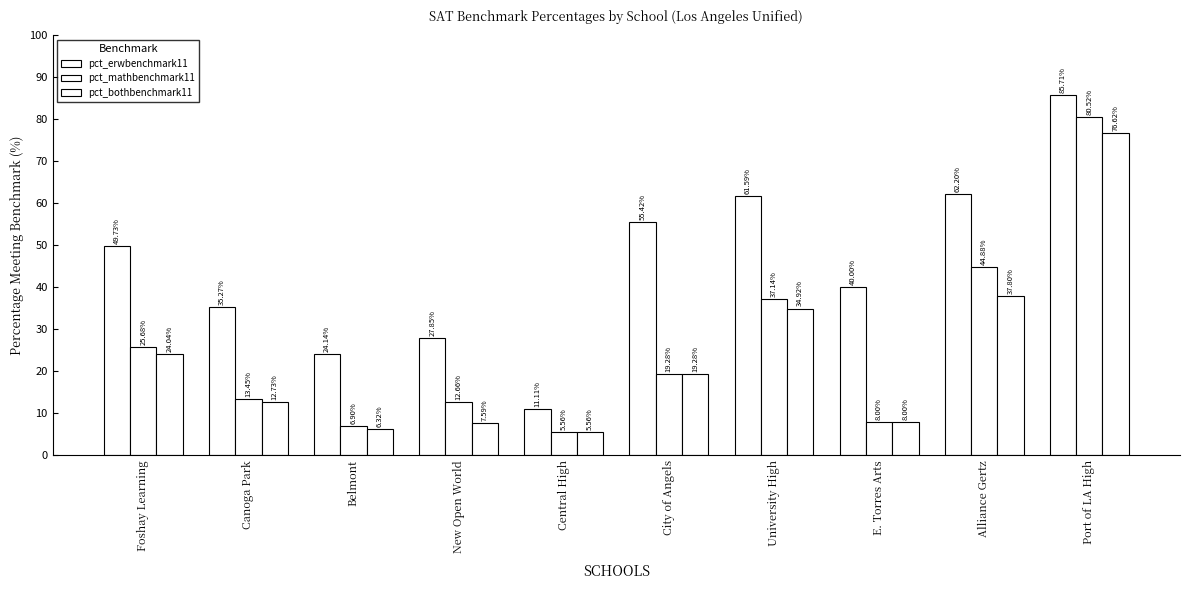

How many categories are shown in the chart?

10